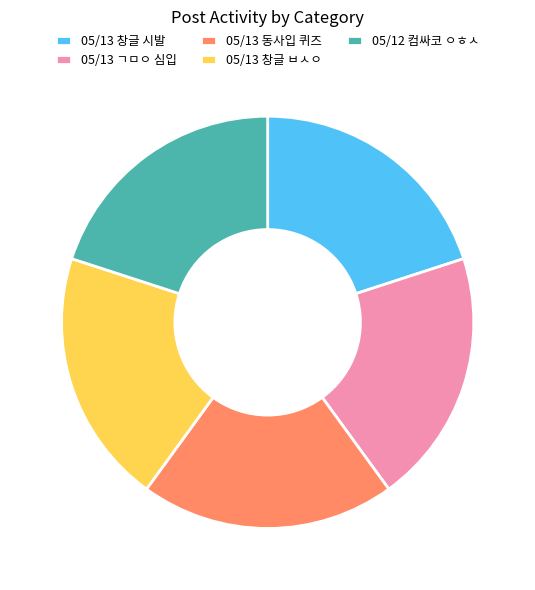

Approximately how many times larger is the value at 05/12 컴싸코 ㅇㅎㅅ compared to 05/13 창글 시발?

1.0